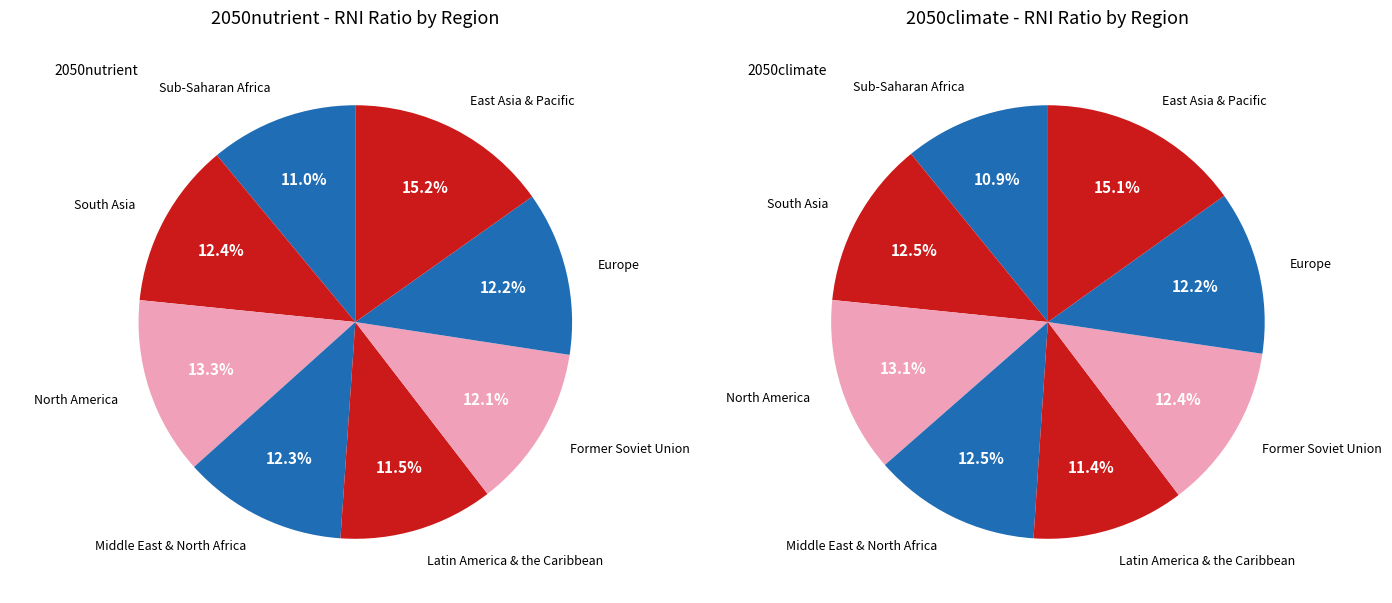

What is the largest slice in the pie chart?

East Asia & Pacific